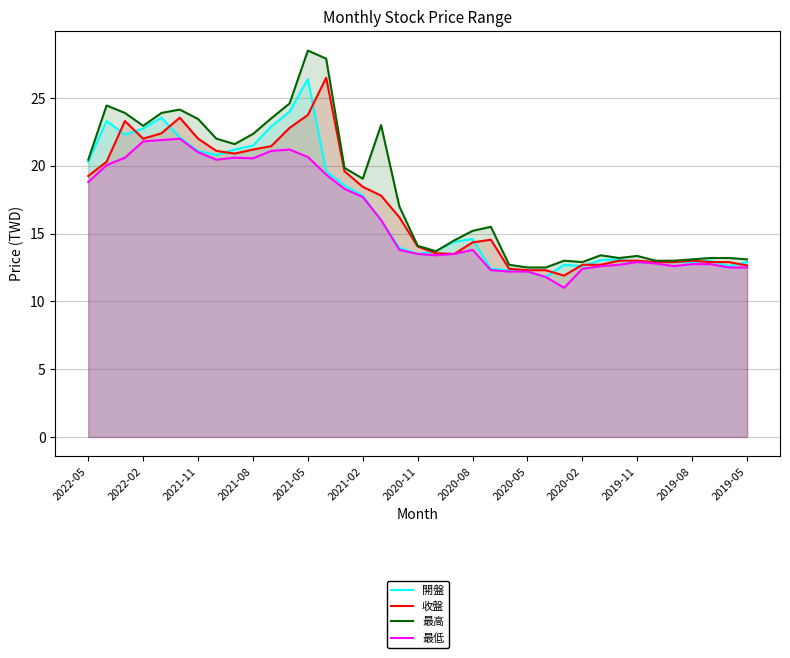

How many lines are shown in the chart?

4